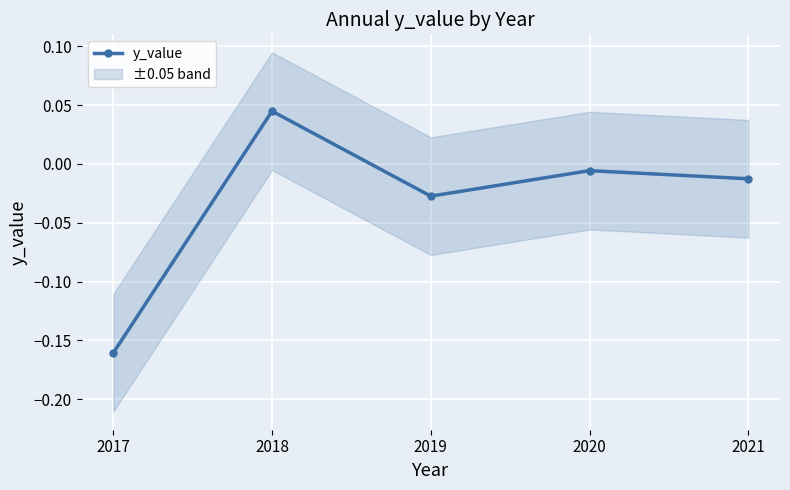

Is it true that y_value equals -0.1 at 2017?

False